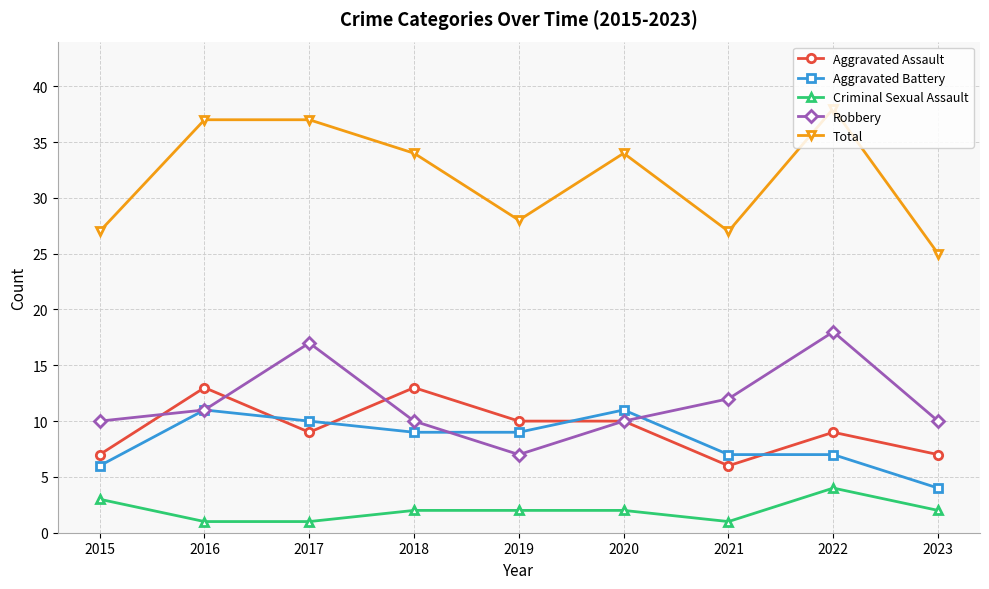

What is the approximate value of Criminal Sexual Assault at 2018?

2